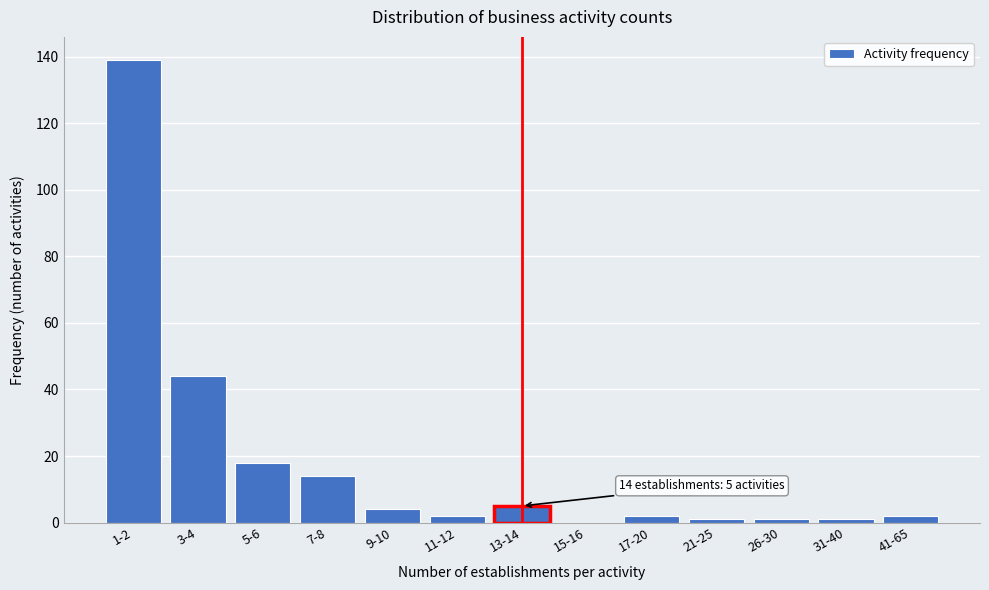

Reading left to right, what are all the values shown in this chart?

1-2=139	3-4=44	5-6=18	7-8=14	9-10=4	11-12=2	13-14=5	15-16=0	17-20=2	21-25=1	26-30=1	31-40=1	41-65=2